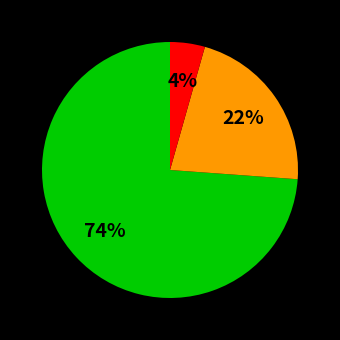

Does any single category account for the majority?

Yes